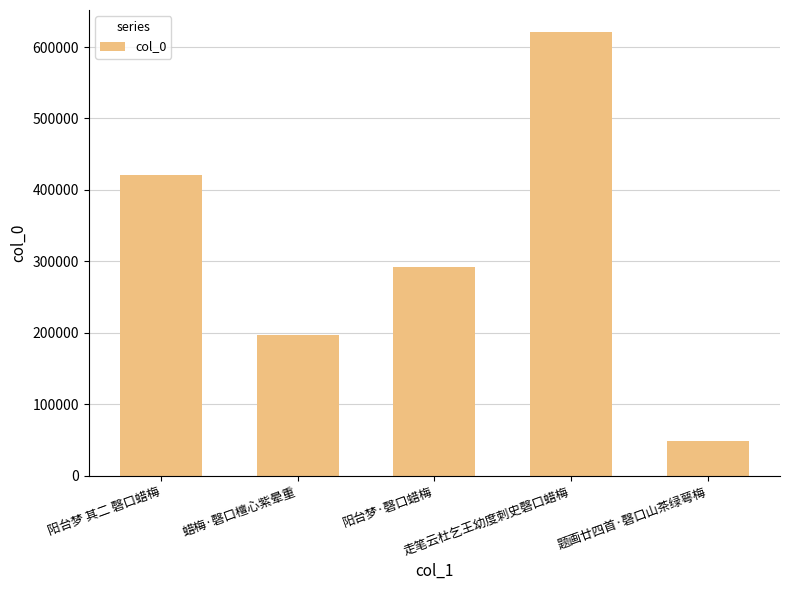

Reading right to left, what are all the values shown in this chart?

47899	620781	292663	196211	420466